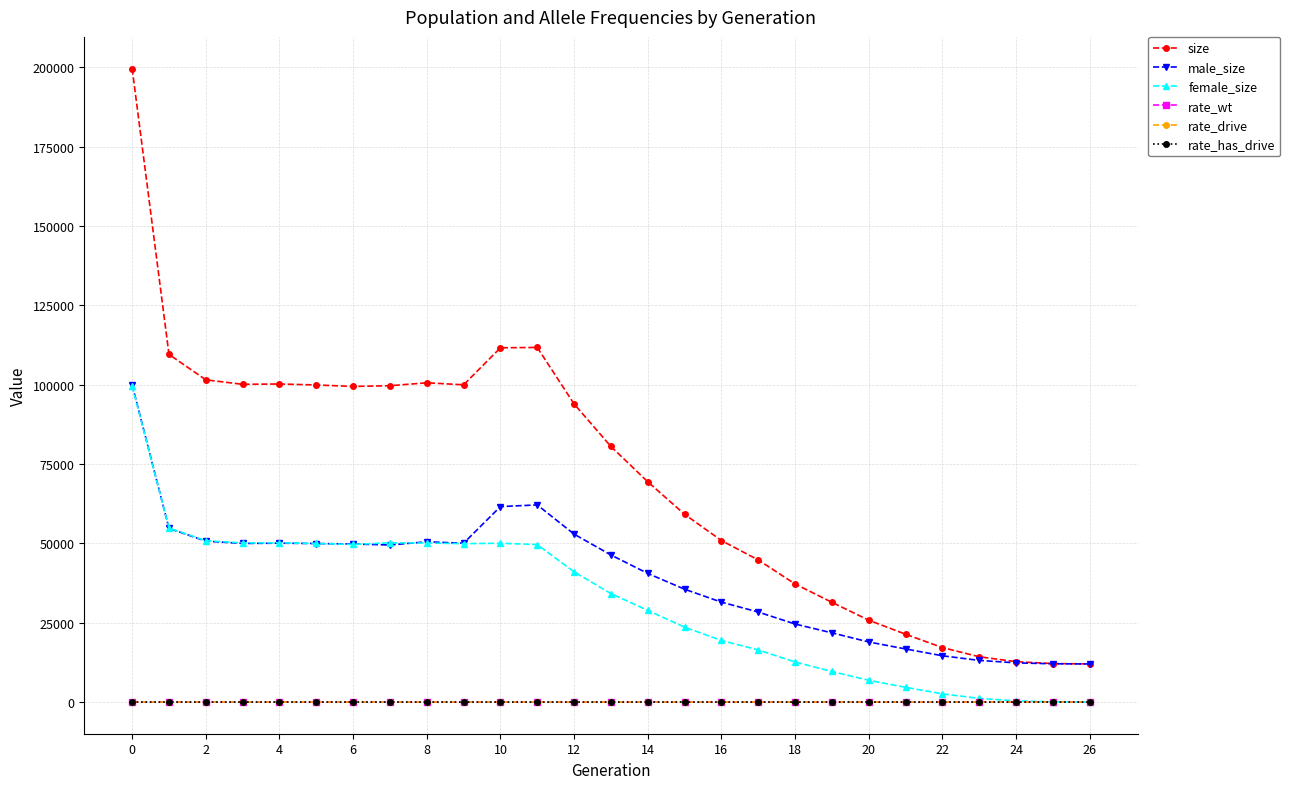

True or false: female_size has more than 1 interior local peaks.

True